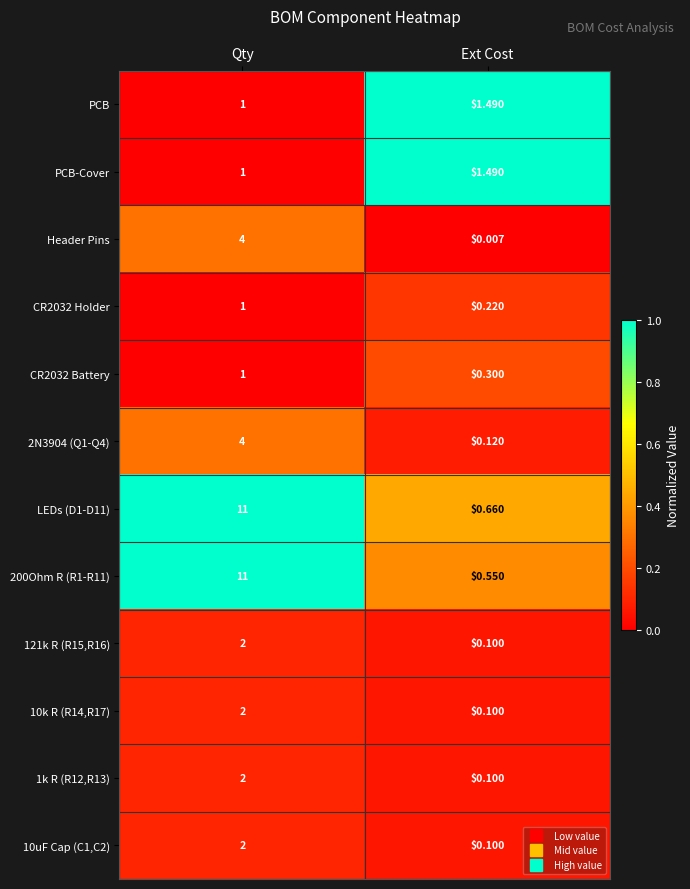

List the labels in order of 121k R (R15,R16) value, largest first.

Qty, Ext Cost